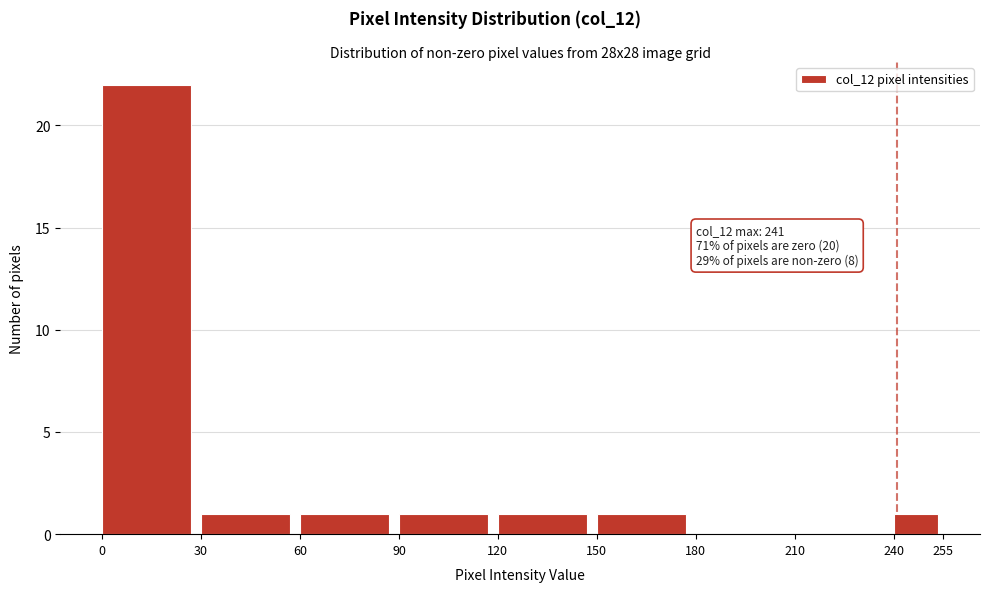

Which range on the x-axis has the tallest bar?

0 to 30